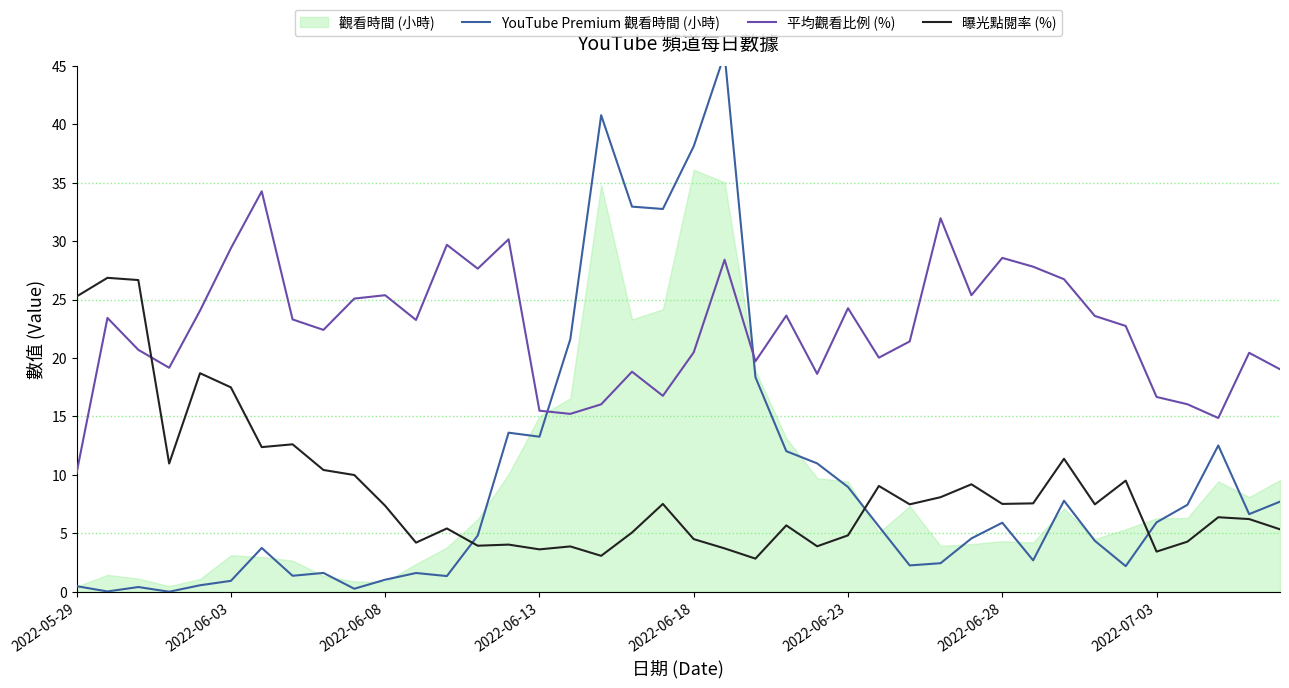

Which series ends up on top after the final intersection of 平均觀看比例 (%) and 曝光點閱率 (%)?

平均觀看比例 (%)